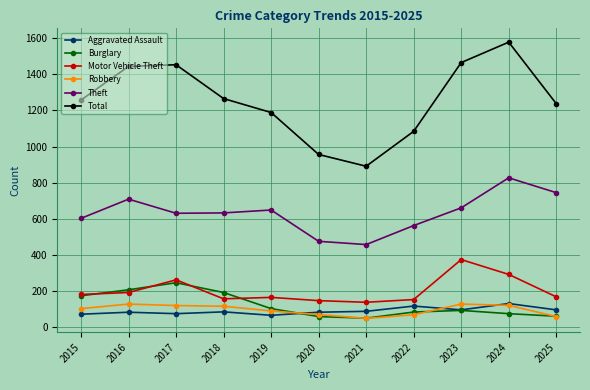

Which category has the highest value across all series?

2024